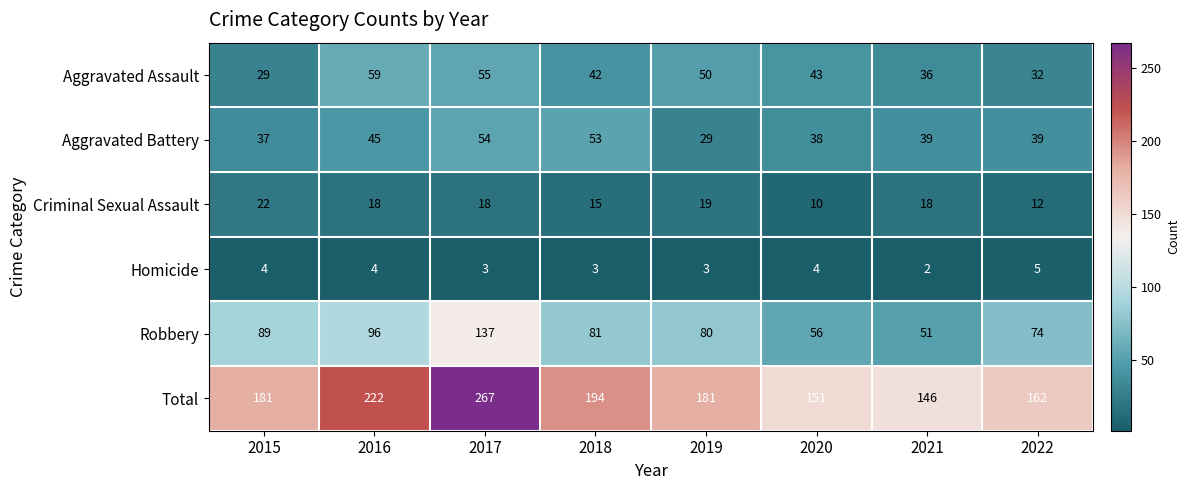

The Aggravated Battery series shows 77 at 2016. True or false?

False